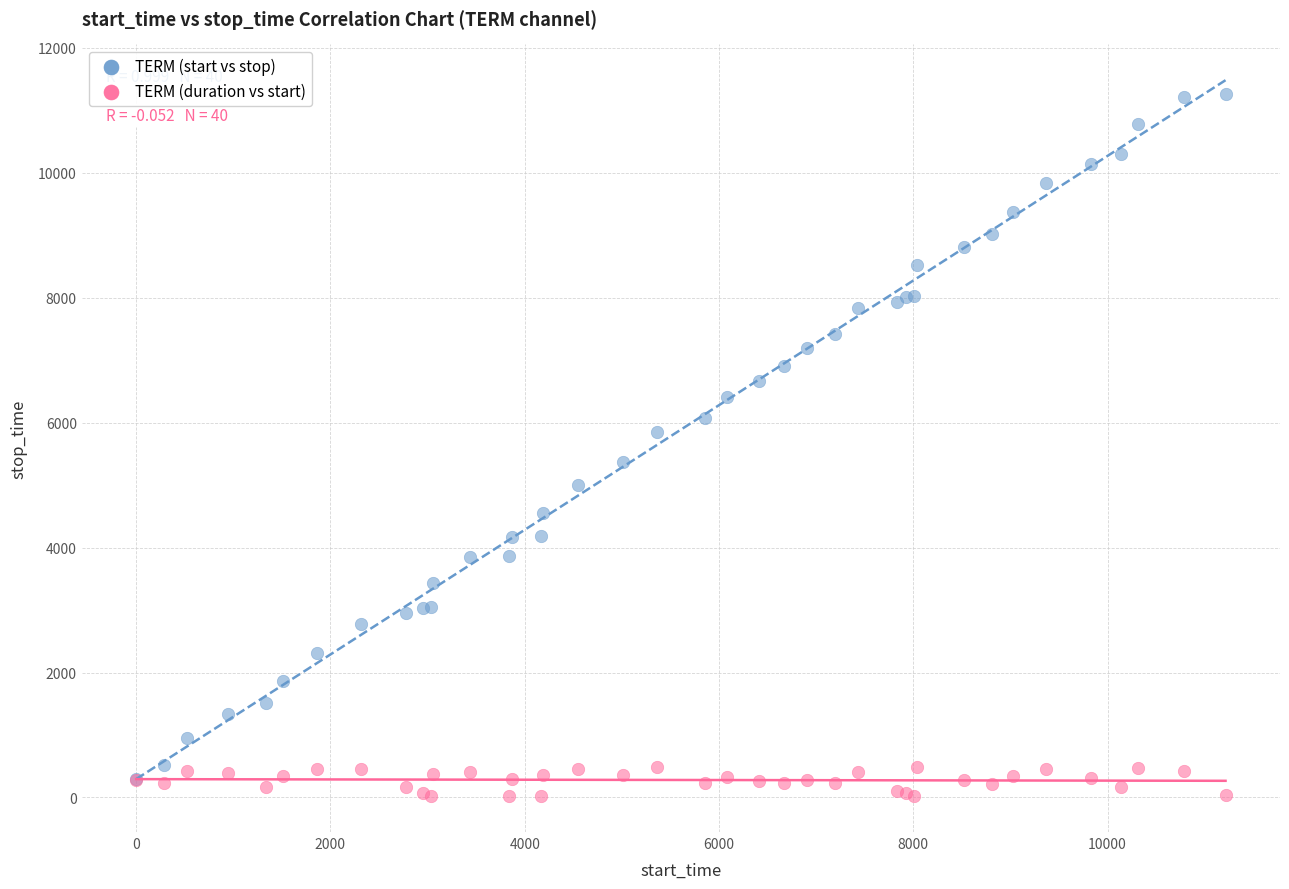

Which series contains the lowest Y value?

TERM (duration vs start)